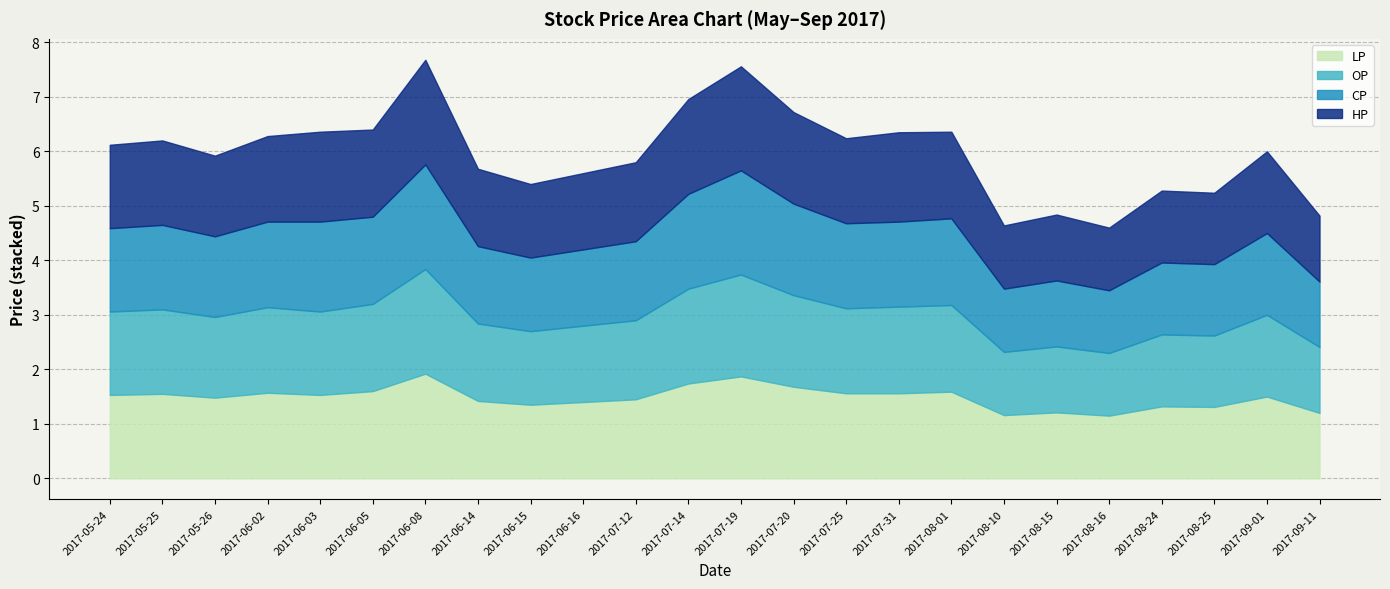

Rank the series at 2017-08-16 from lowest to highest value.

LP, OP, CP, HP